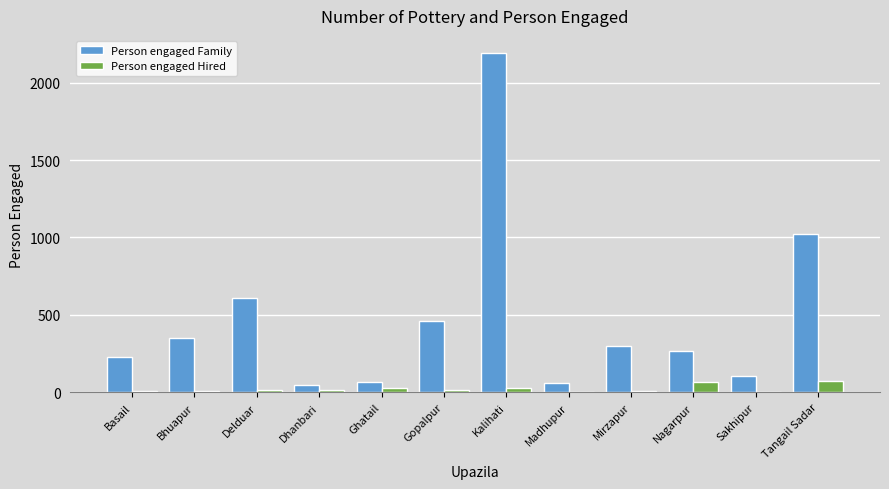

How many groups of bars are there?

12